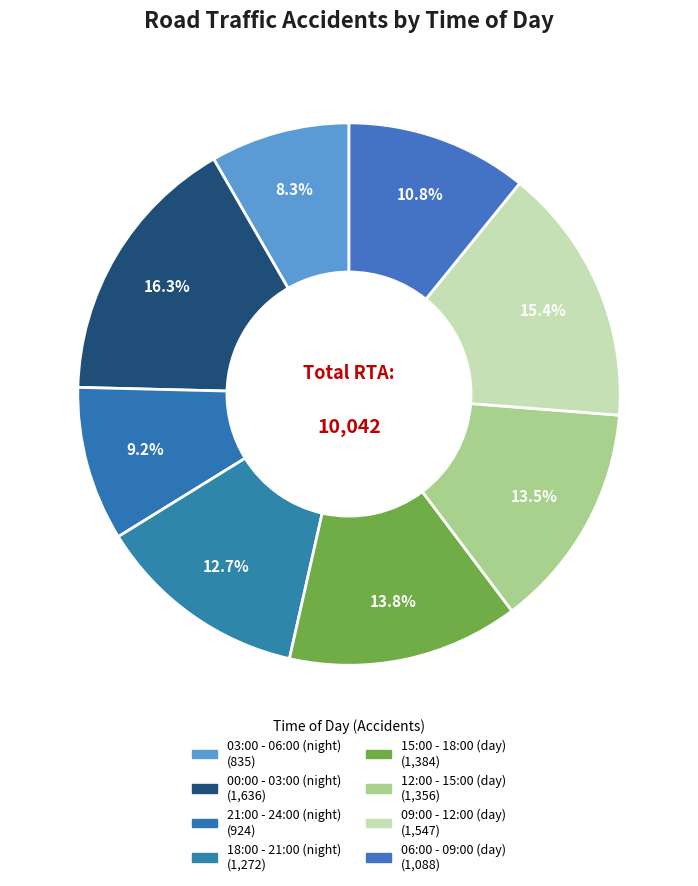

To the nearest percent, what is the difference between the 00:00 - 03:00 (night) and 21:00 - 24:00 (night) slice percentages?

7%